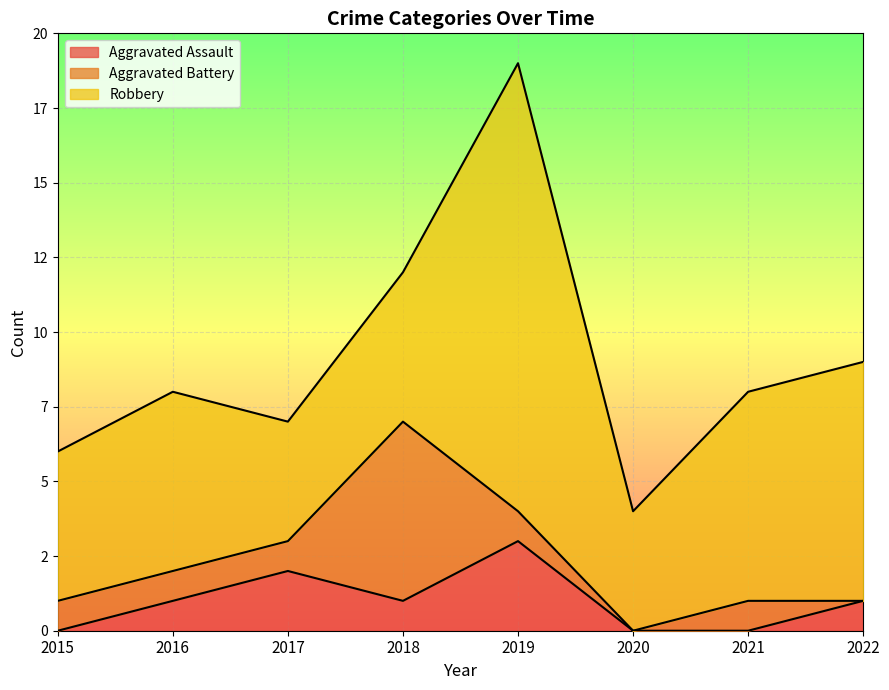

What is the value of the Aggravated Assault point at the 8th from the left?

1